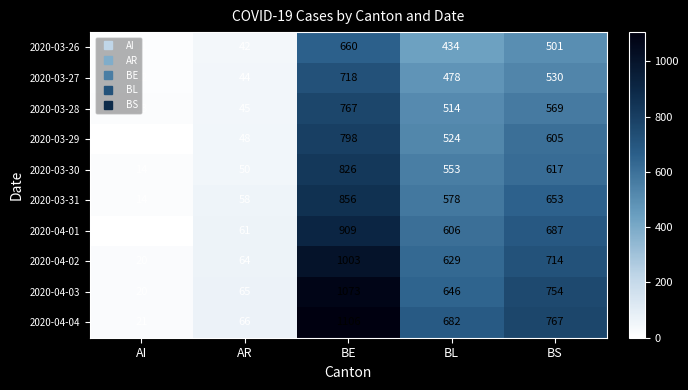

List the labels in order of 2020-04-02 value, largest first.

BE, BS, BL, AR, AI